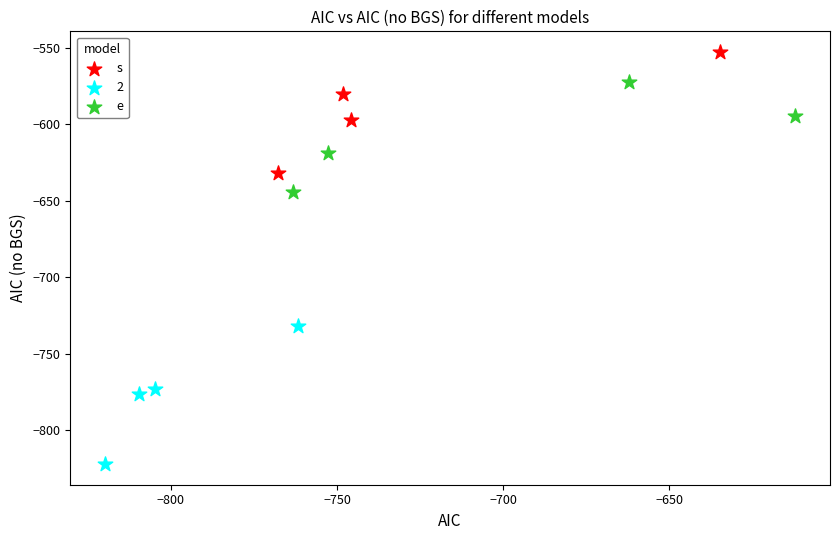

Which series reaches the maximum Y coordinate?

s